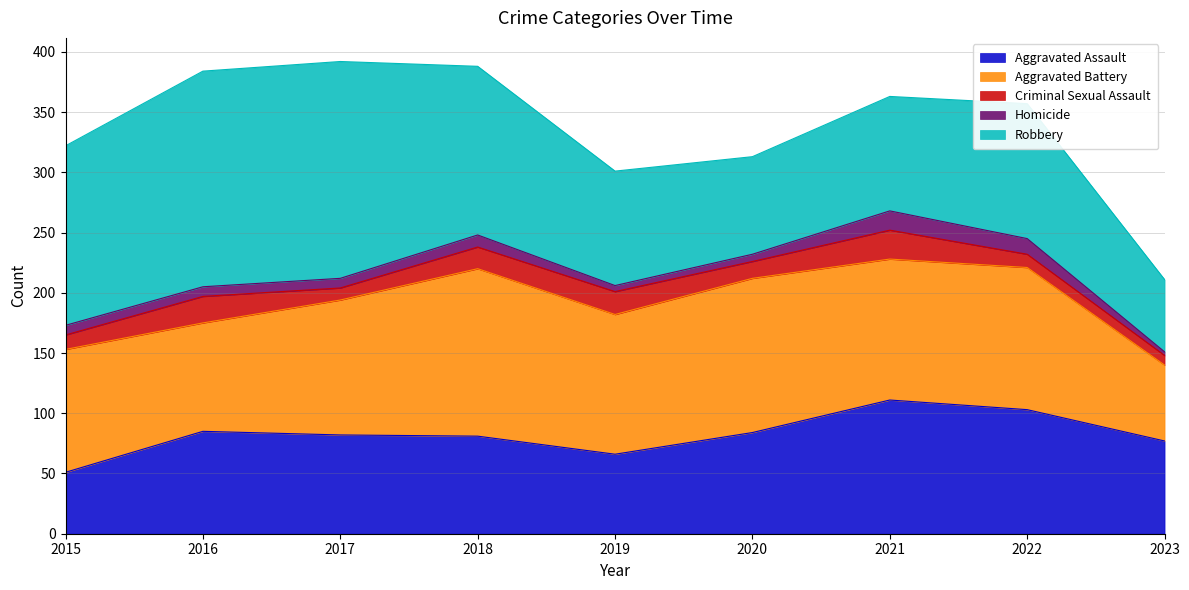

True or false: Robbery and Criminal Sexual Assault cross at least once.

False